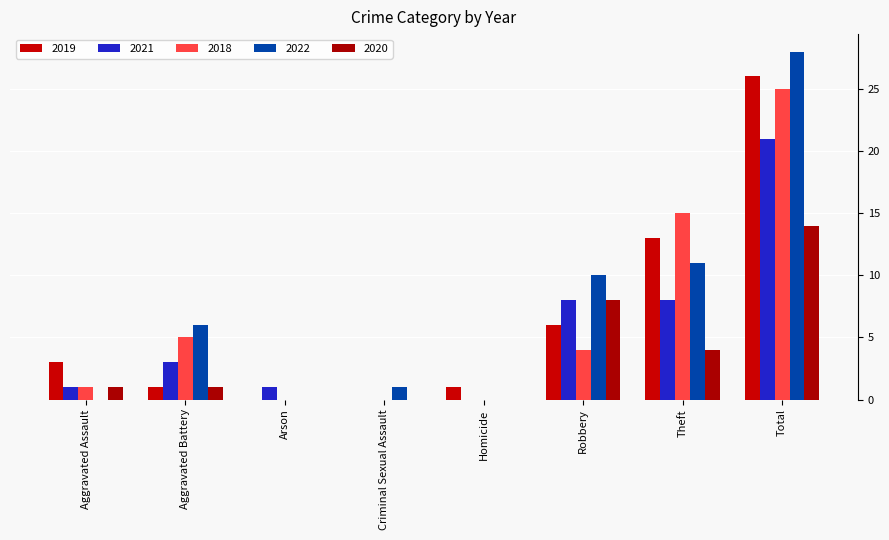

What is the sum of the 2019 values at Aggravated Battery and Theft?

14